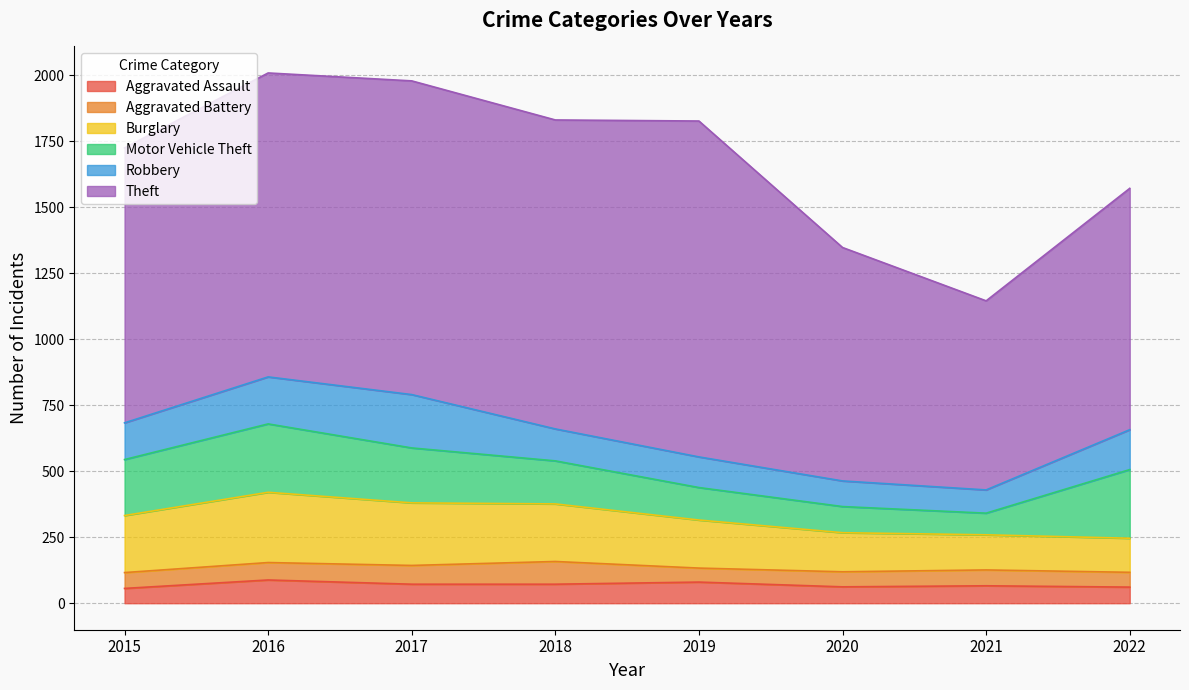

What is the spread (max minus min) of values at 2020?

827